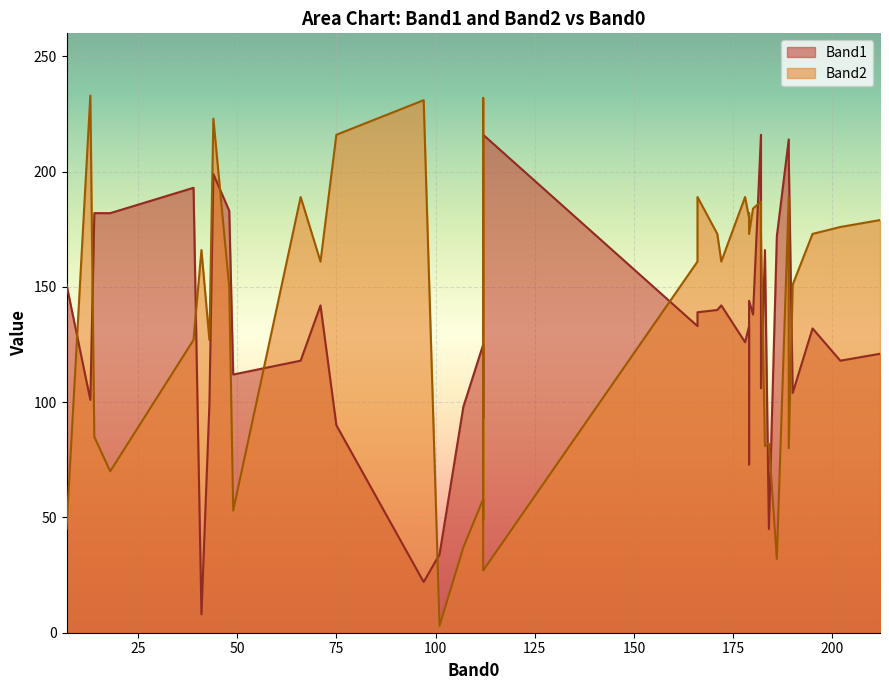

What is the lowest value of the Band1 series?

8